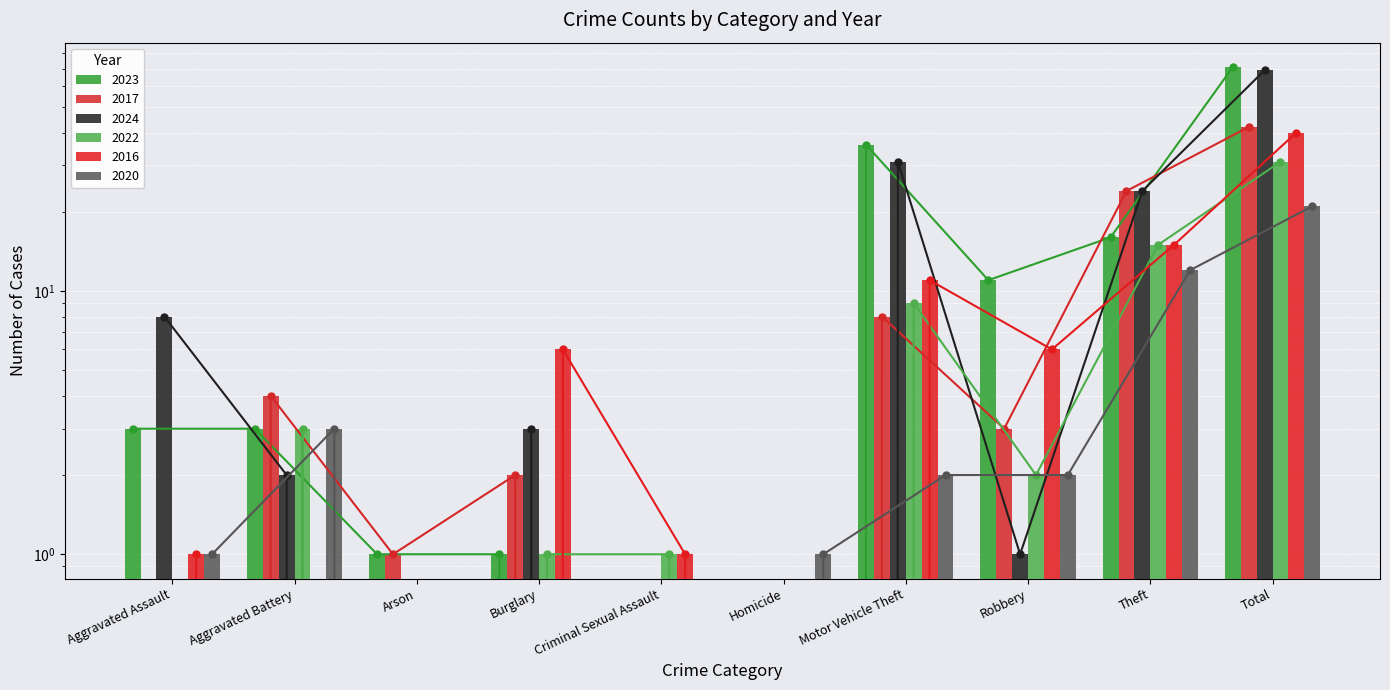

Between Aggravated Assault and Aggravated Battery, which series saw the biggest shift?

2024